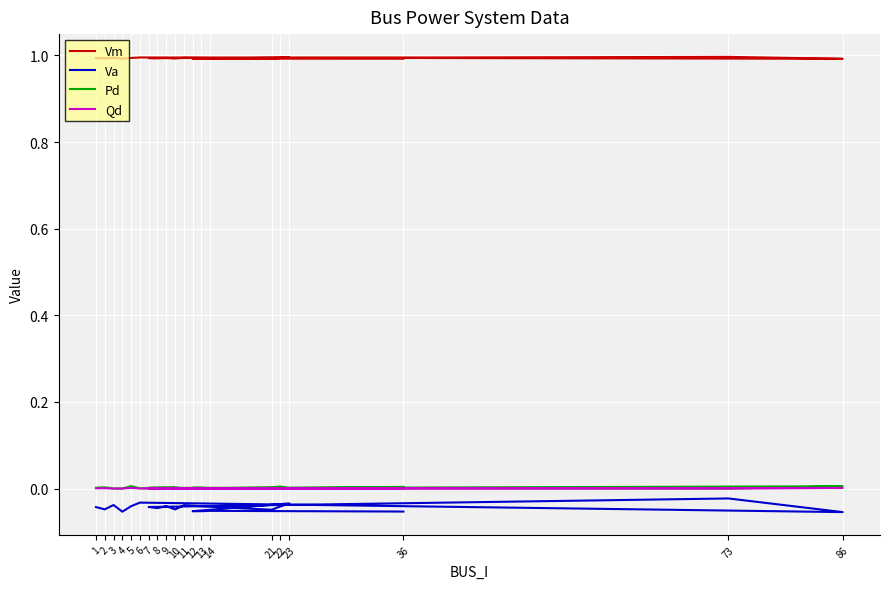

What is the minimum value for Va?

-0.1